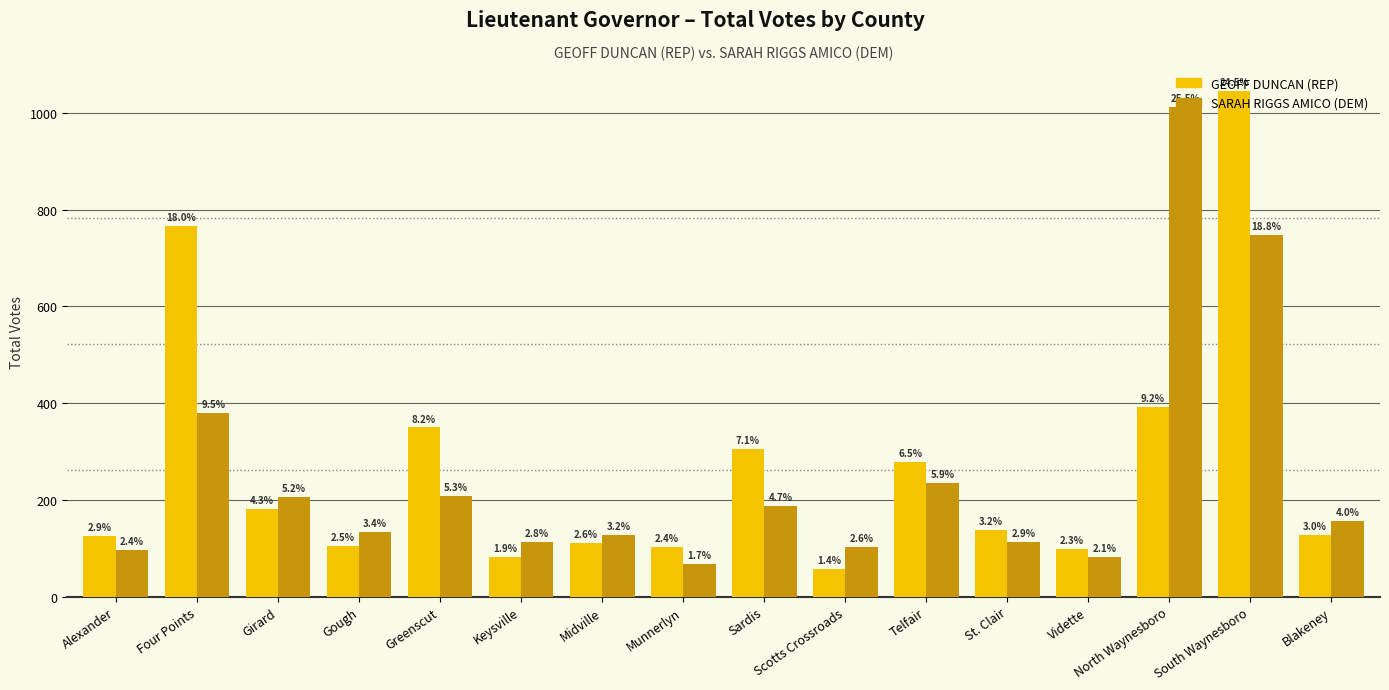

What are all the series names shown in the legend?

GEOFF DUNCAN (REP), SARAH RIGGS AMICO (DEM)